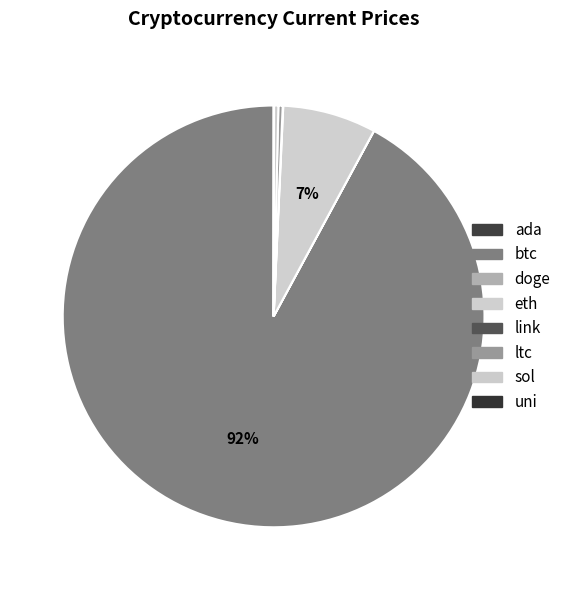

Rank the categories by value from highest to lowest.

btc, eth, sol, ltc, link, uni, ada, doge